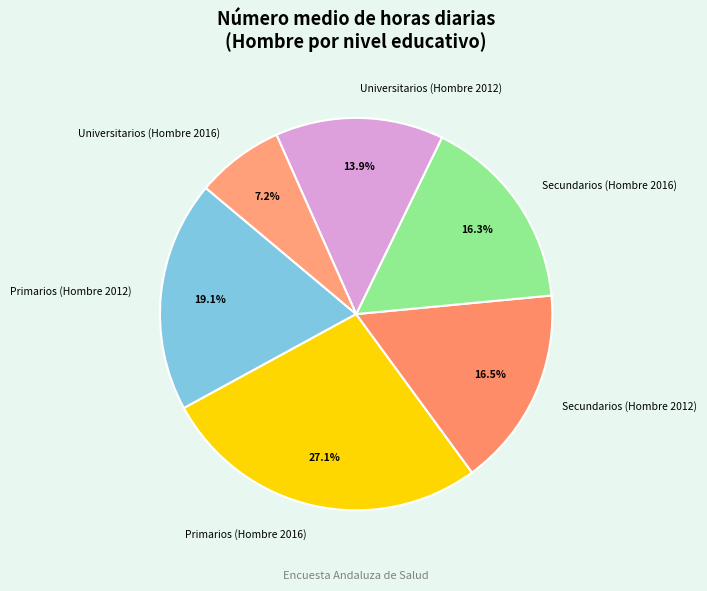

Which category has the biggest portion of the pie?

Primarios (Hombre 2016)